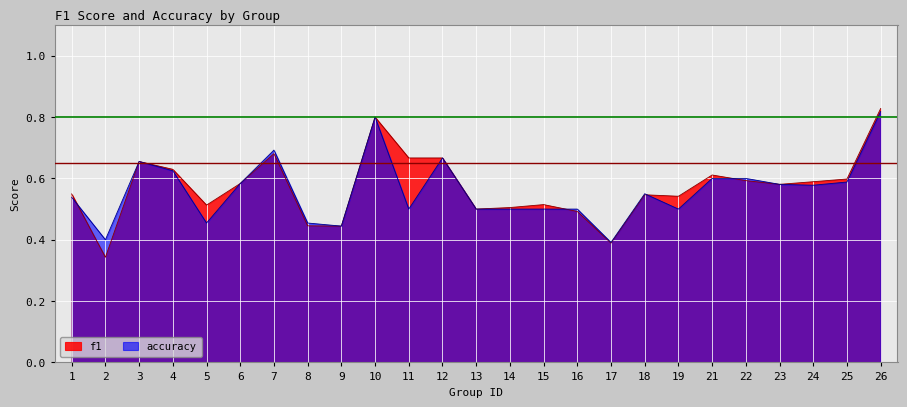

Where is the first local maximum for accuracy?

3